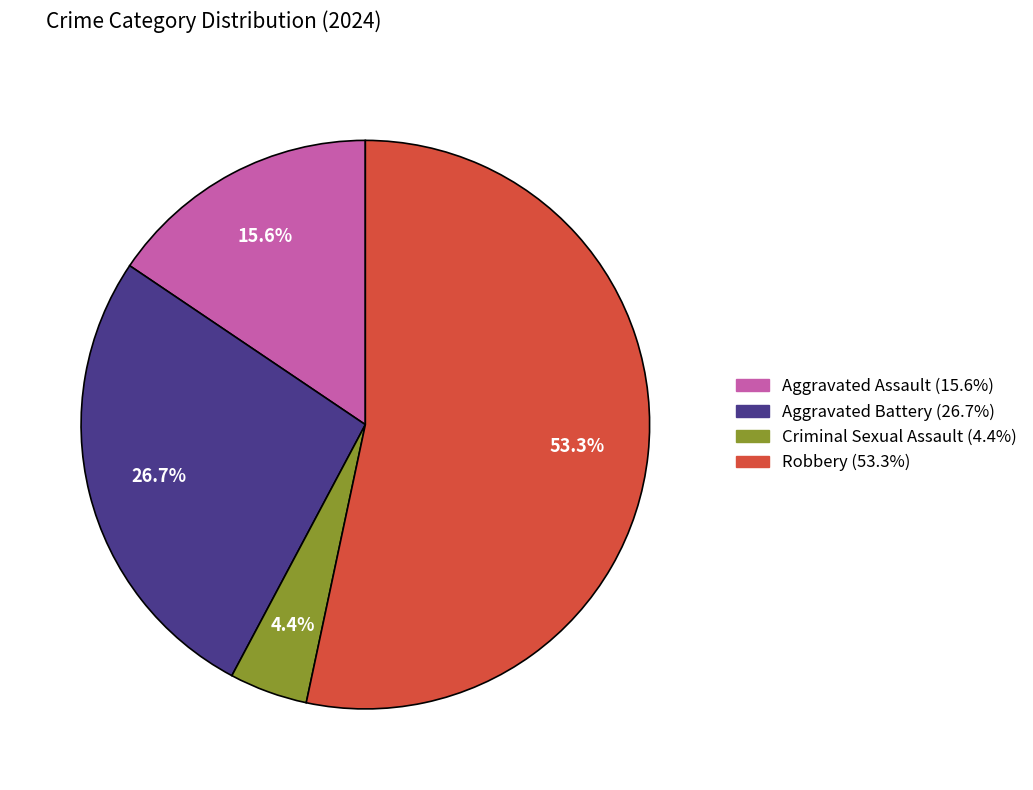

Which category accounts for the majority?

Robbery